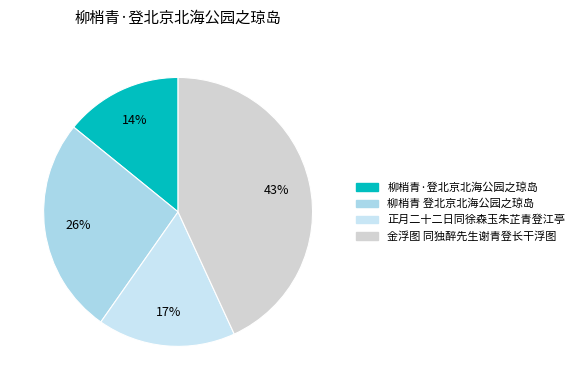

What is the smallest slice in the pie chart?

柳梢青·登北京北海公园之琼岛